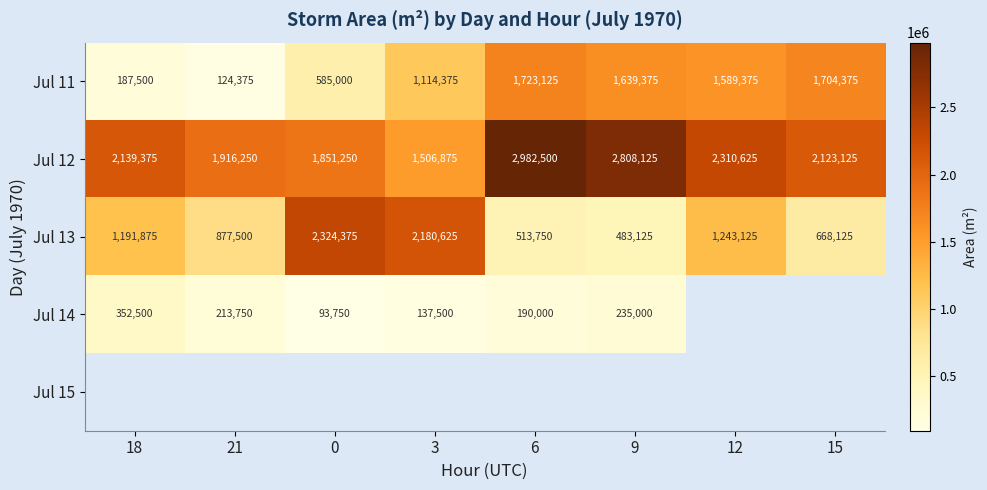

The value of Jul 14 at 21 is 120122. True or false?

False